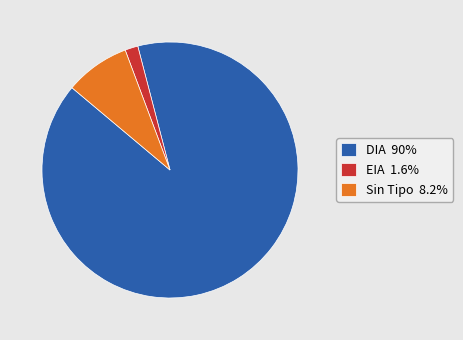

What is the ratio of the value at Sin Tipo 8.2% to the value at EIA 1.6%?

5.0